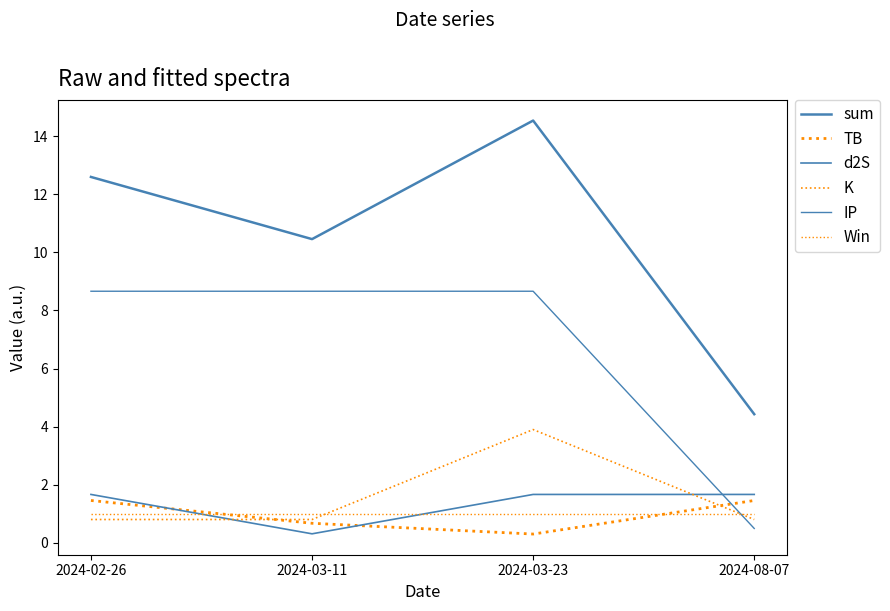

Rank the series by their maximum value, from lowest to highest.

Win, TB, d2S, K, IP, sum